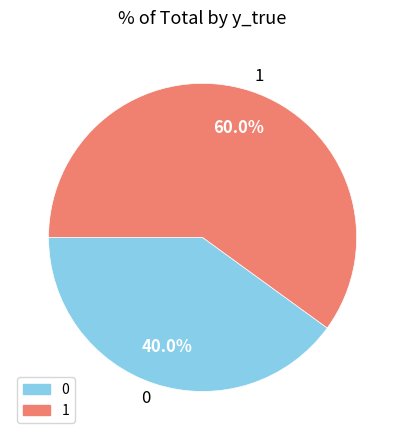

True or false: 0 accounts for 40% of the total.

True